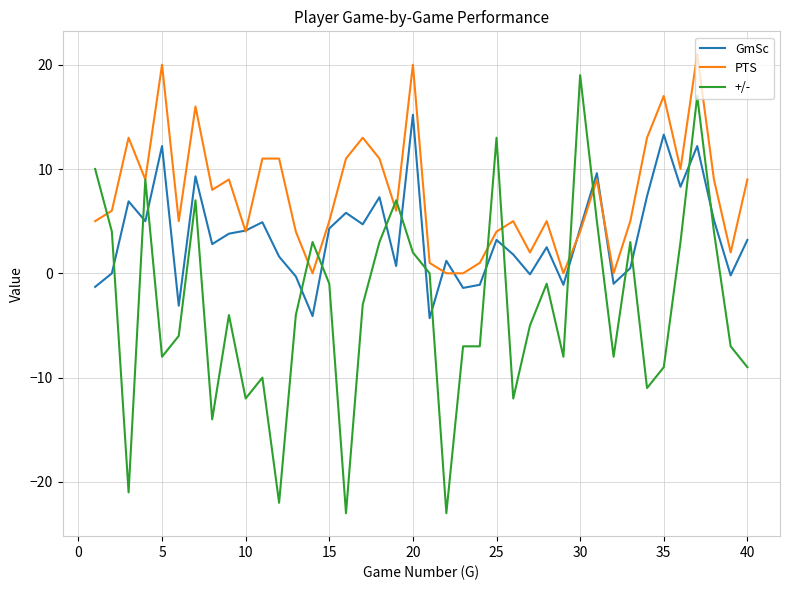

Rank the series by their maximum value, from lowest to highest.

GmSc, +/-, PTS